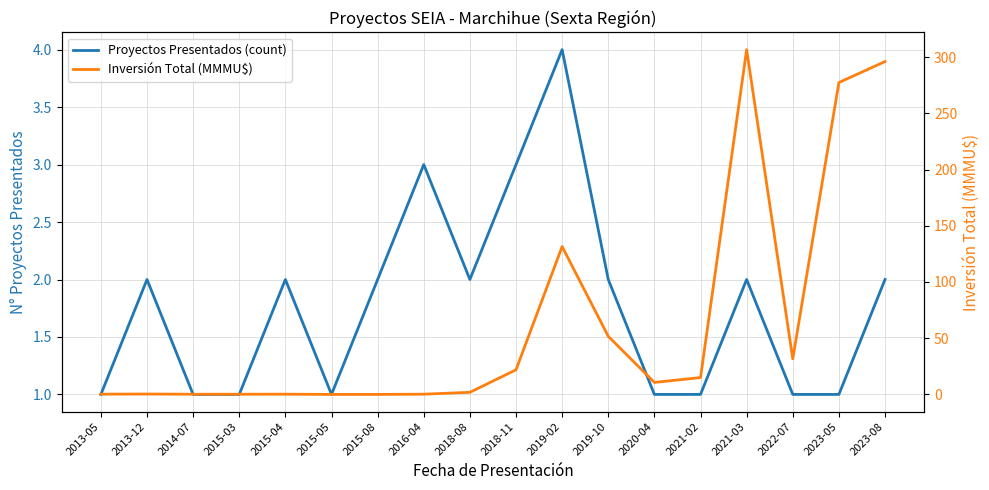

How many lines are shown in the chart?

2